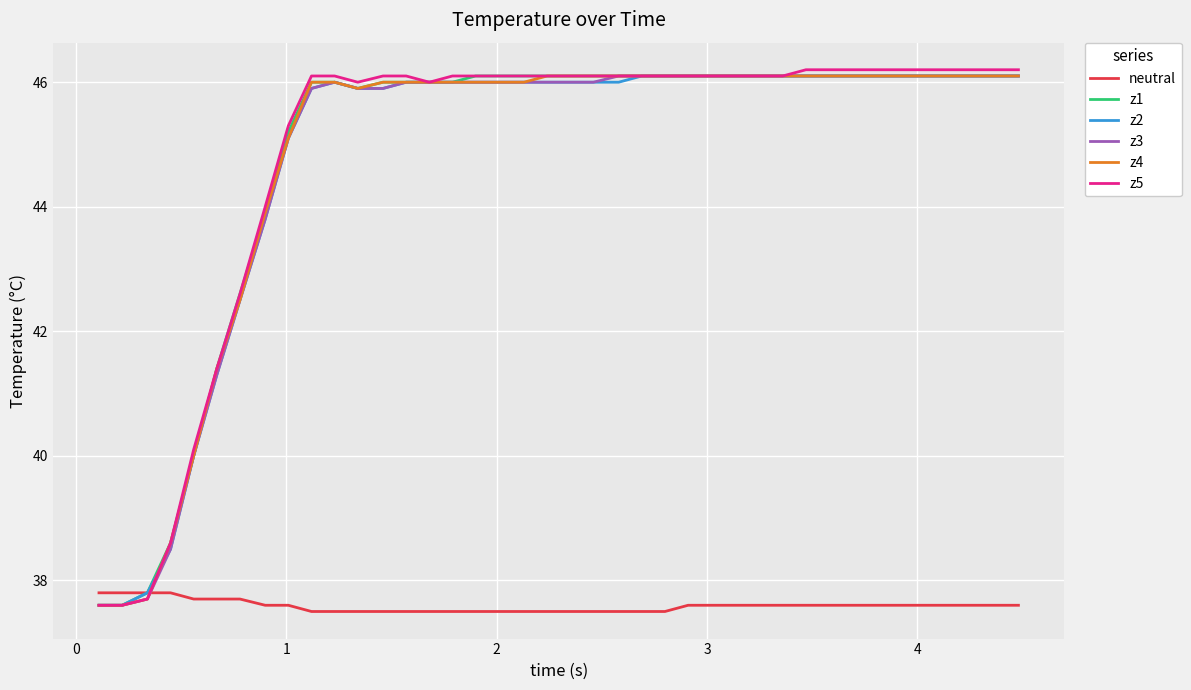

Does the chart have visible grid lines?

Yes